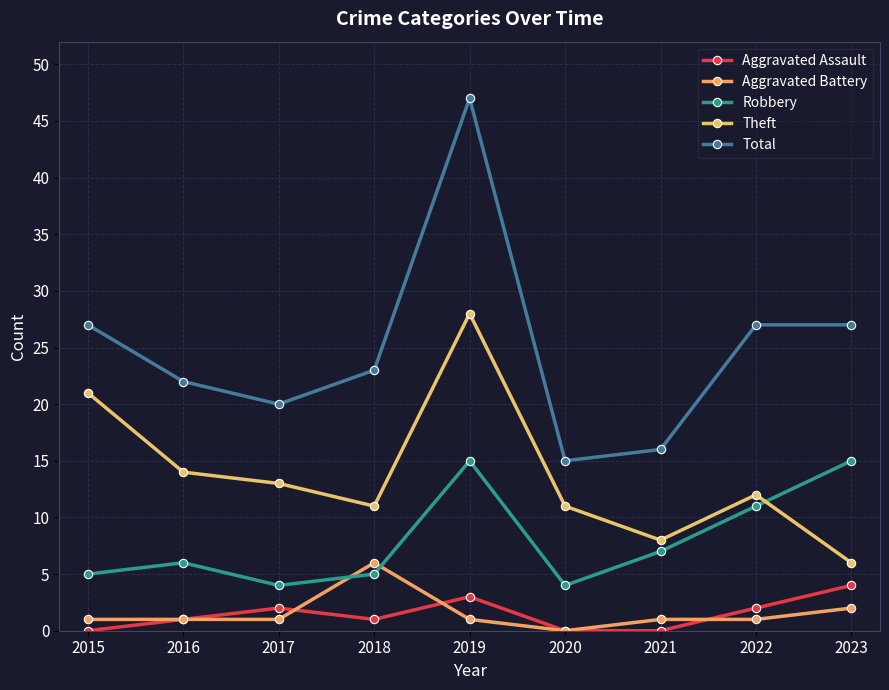

At which label is Theft closest to 17?

2016